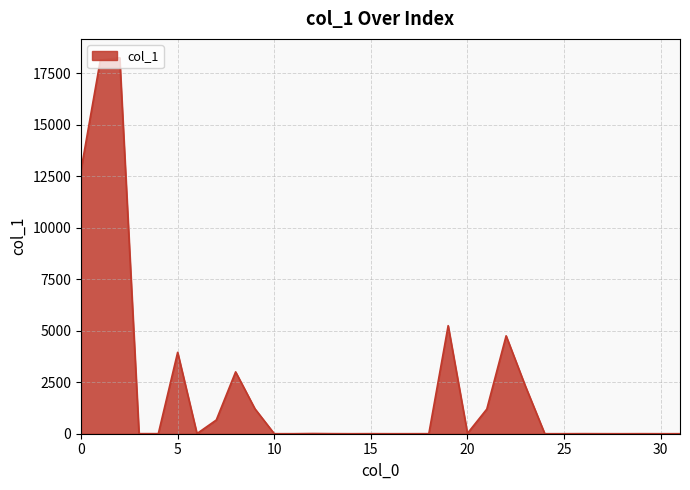

Does the chart have visible grid lines?

Yes